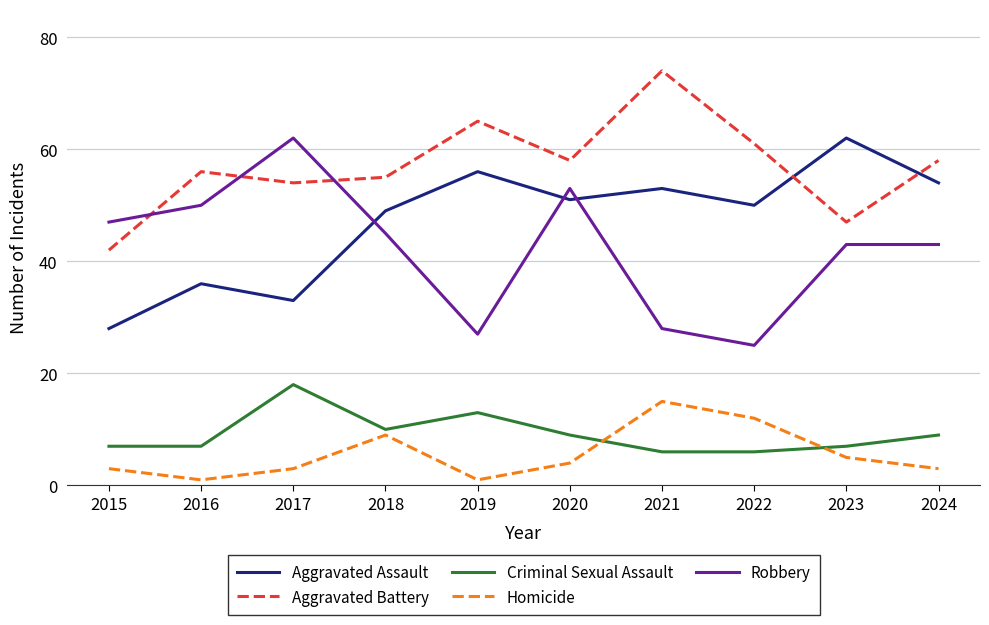

True or false: Robbery has a value of 27 at 2019.

True